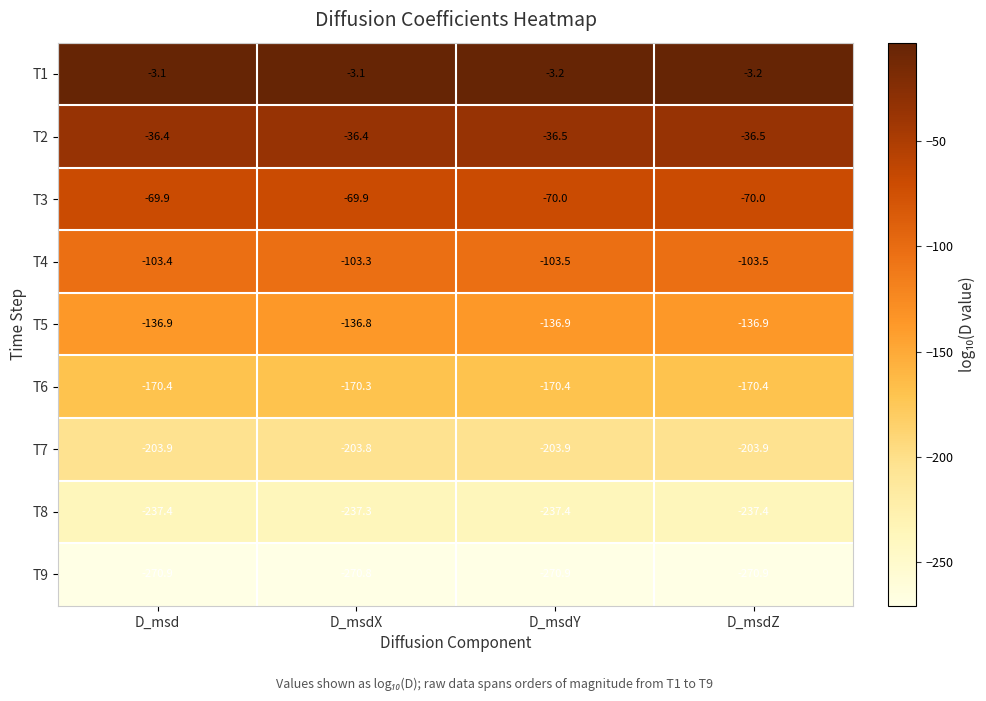

What is the difference between the highest and lowest values at D_msd?

267.8